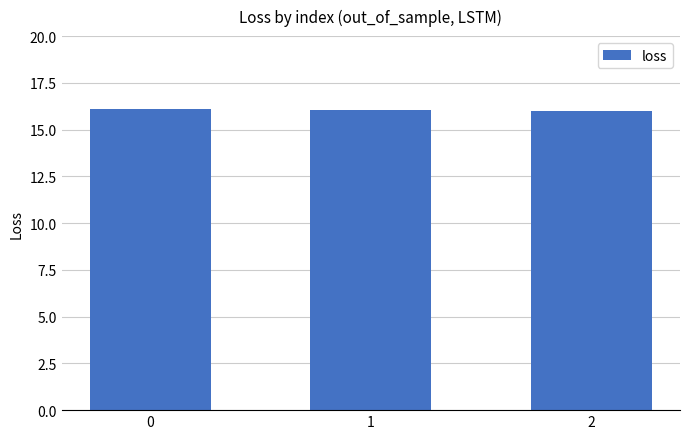

What is the sum of the values at 0 and 2?

32.1